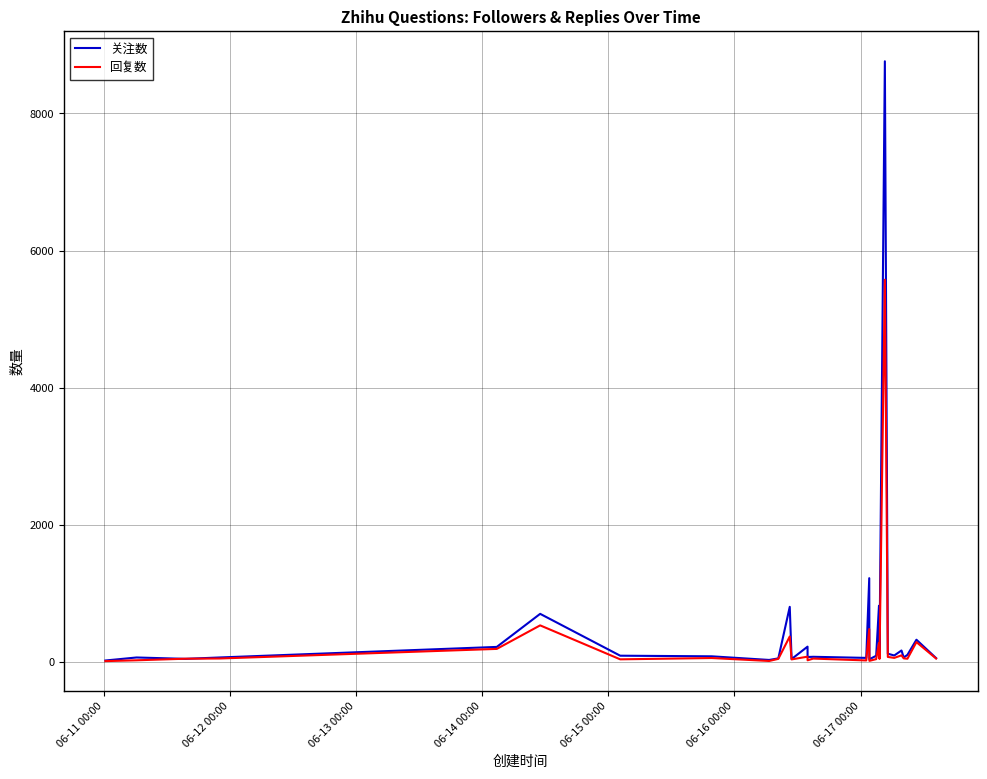

What is the greatest value displayed?

8761